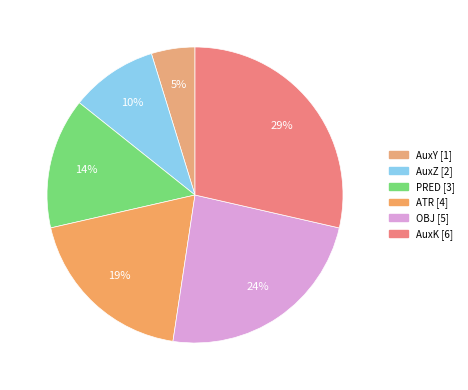

What is the total percentage of OBJ and AuxY?

28.6%